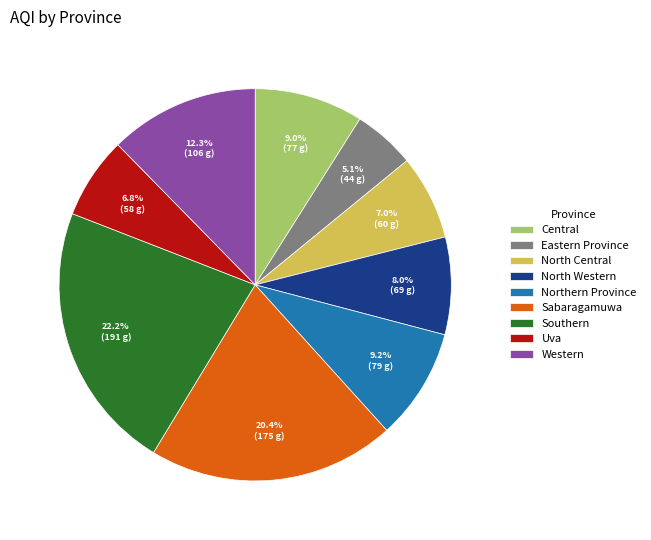

Between North Central and Sabaragamuwa, which is larger?

Sabaragamuwa